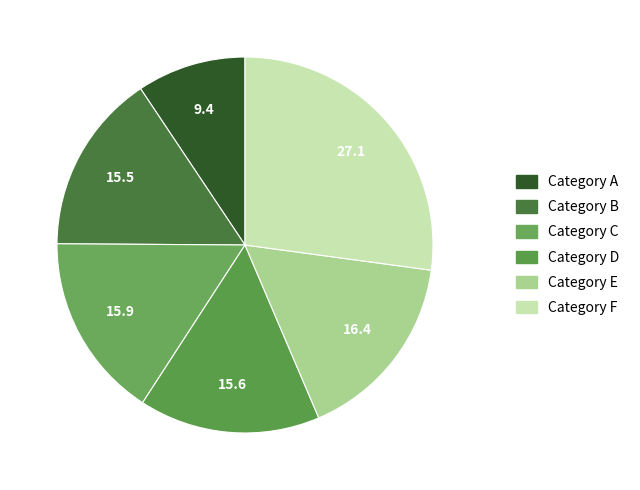

How many segments does this pie chart have?

6